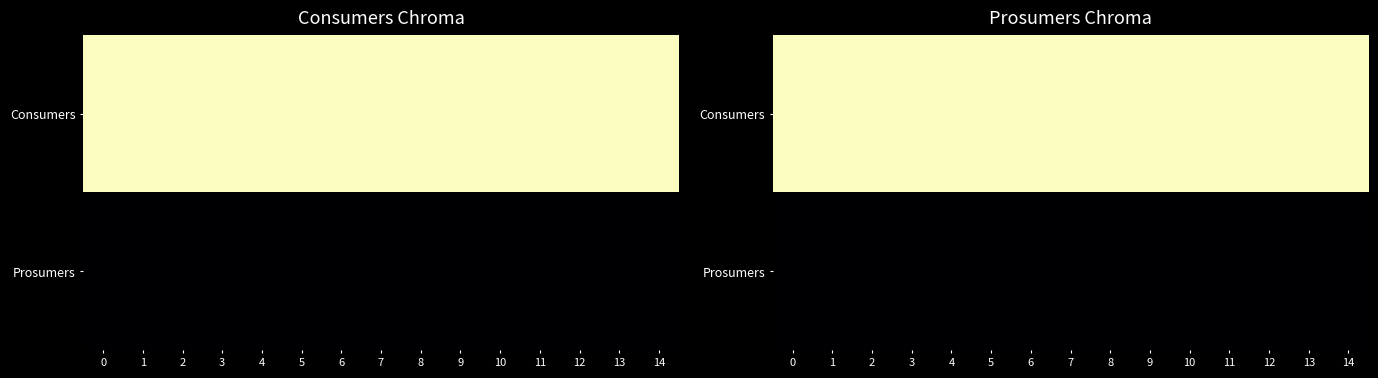

Which series has the largest total across all categories?

row_0